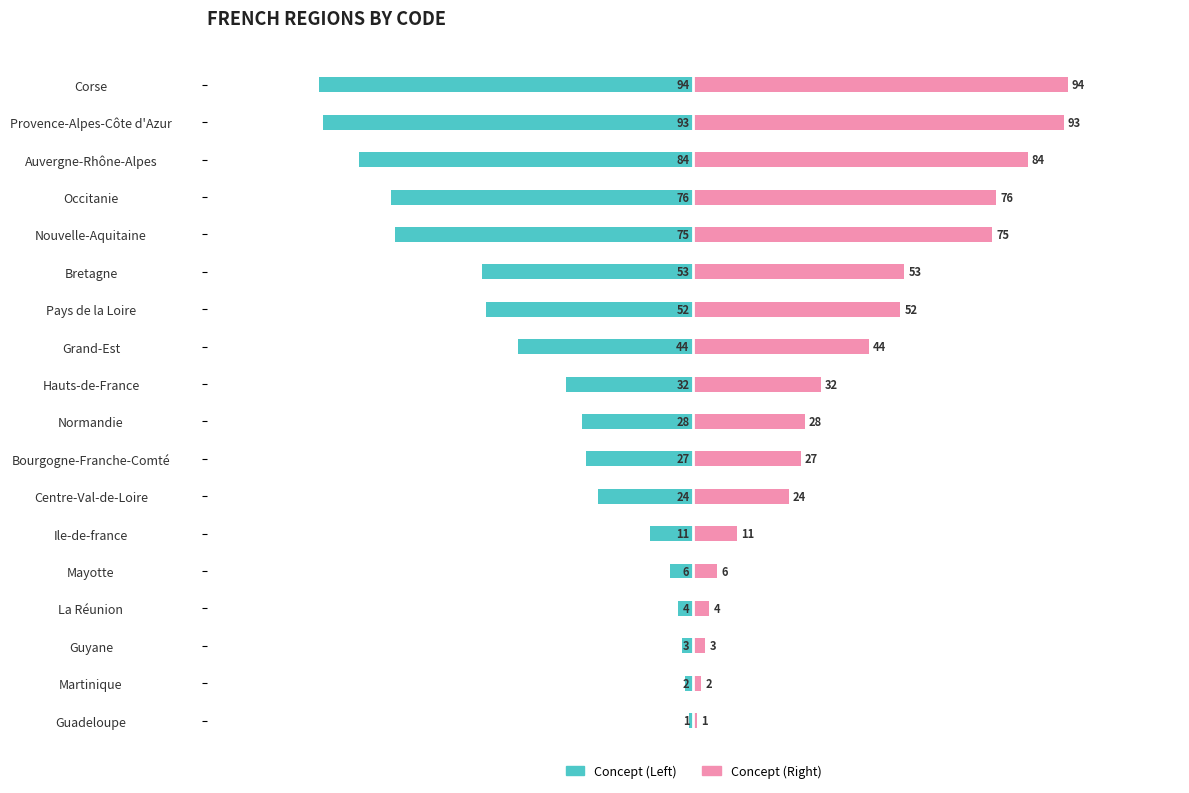

How many groups of bars are there?

18